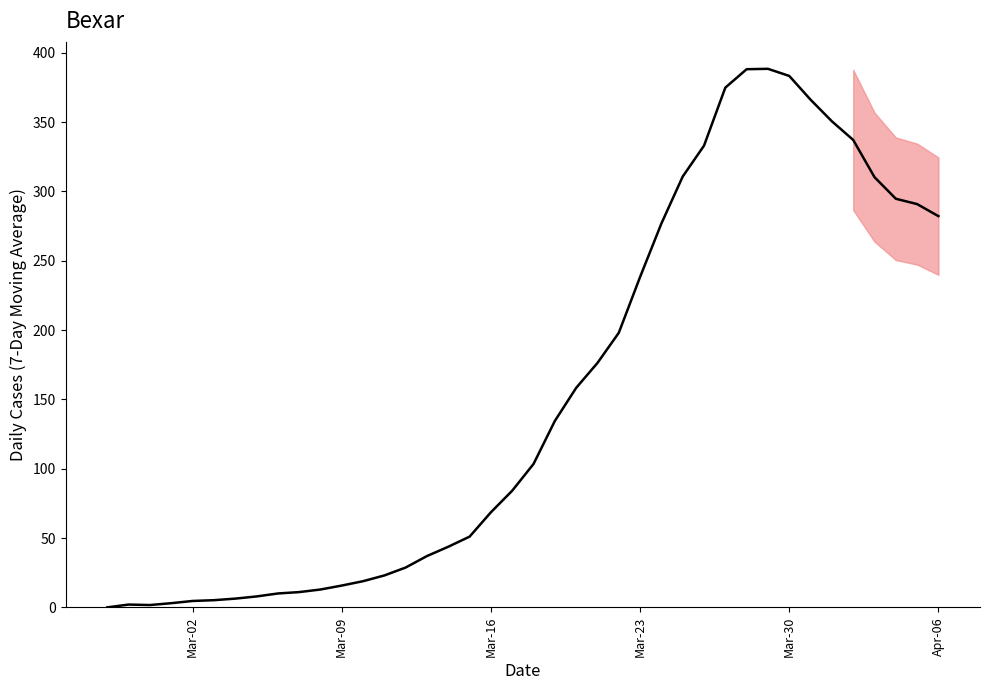

What is the difference between the maximum and minimum values?

388.4